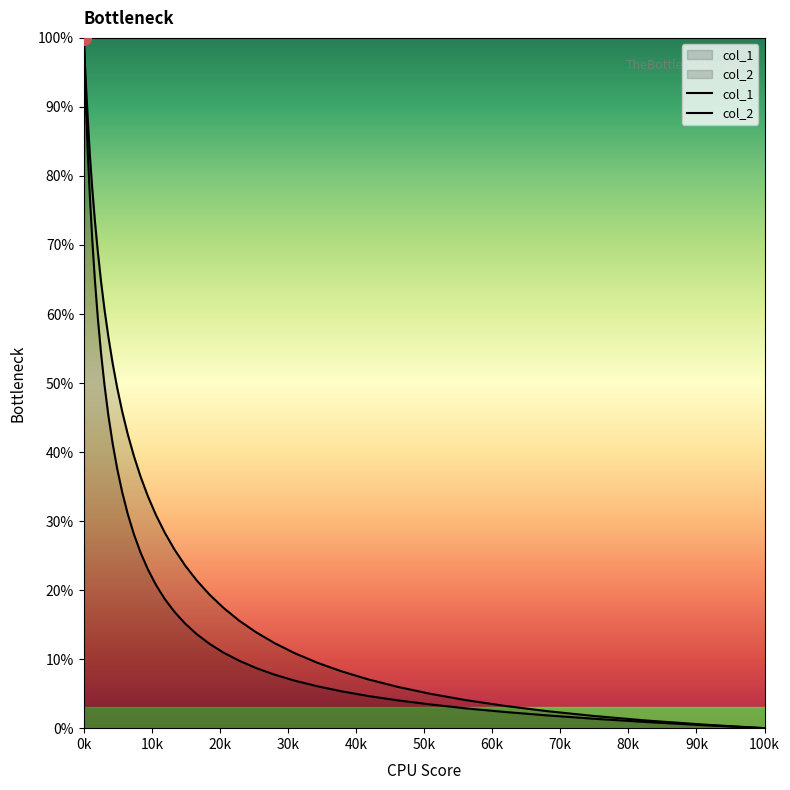

At how many categories does at least one series exceed 25?

20